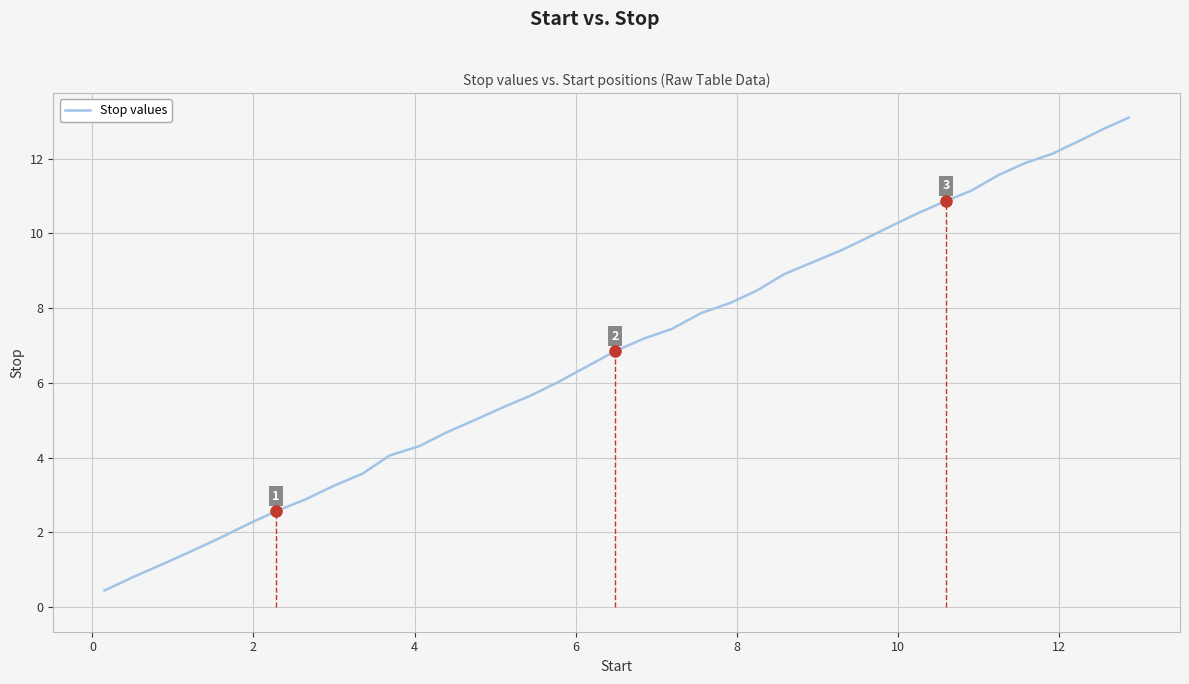

What is the maximum value shown in the chart?

13.1